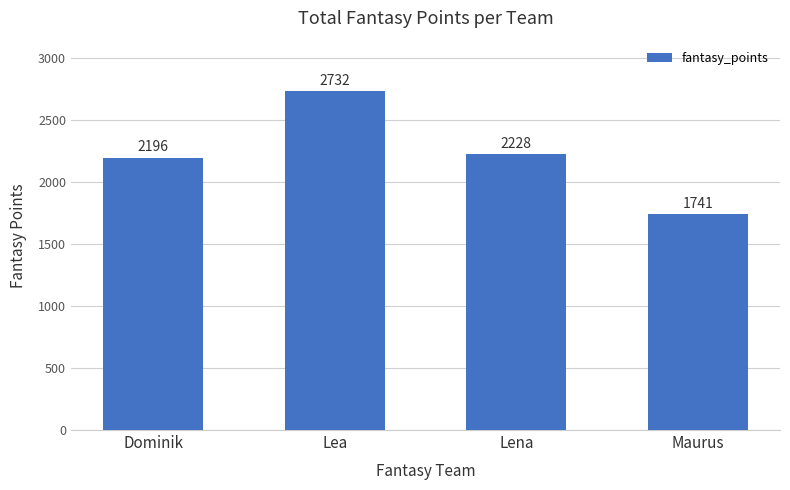

Reading right to left, transcribe all the data shown in this chart.

1741	2228	2732	2196